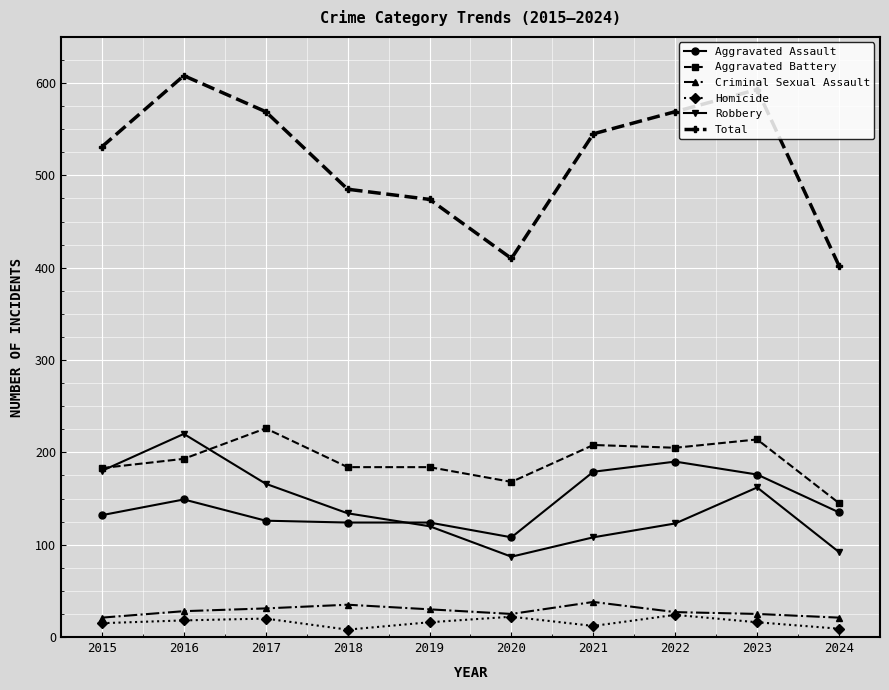

What value does the Criminal Sexual Assault series have at 2015, to the nearest 5?

20